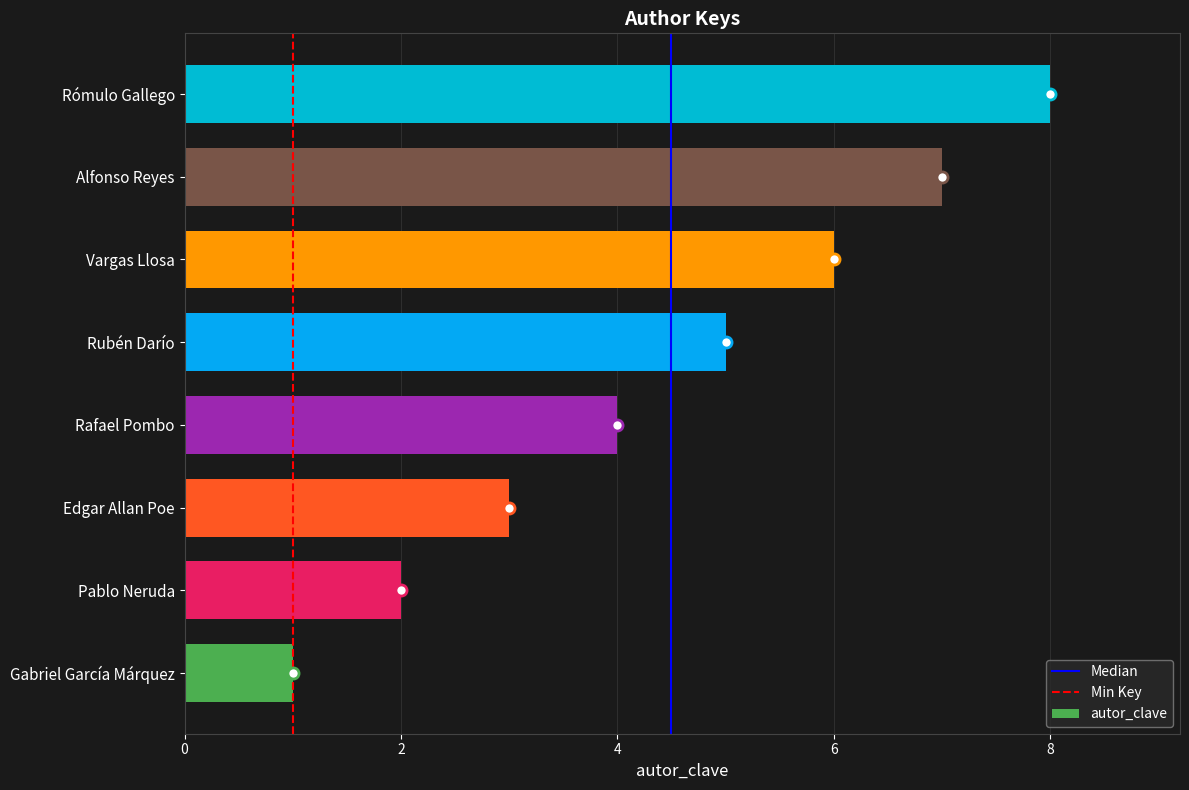

Count the values in the range 3 to 7.

5